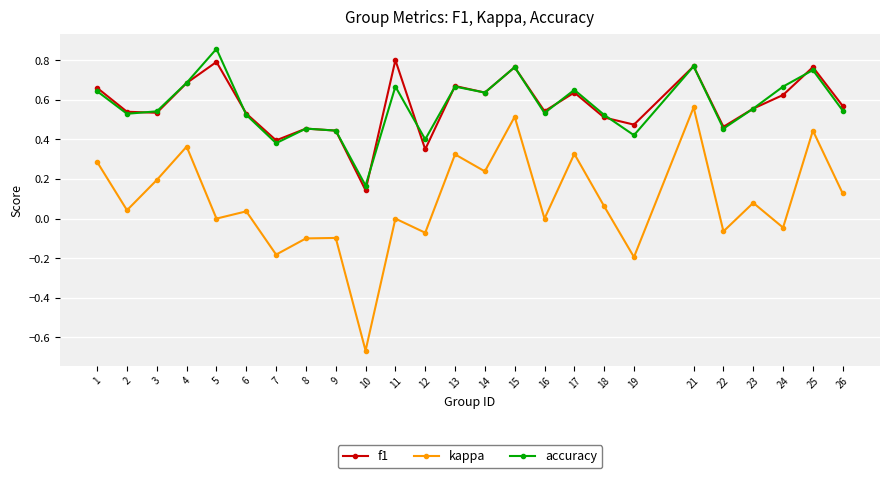

True or false: kappa and accuracy intersect in this chart.

False